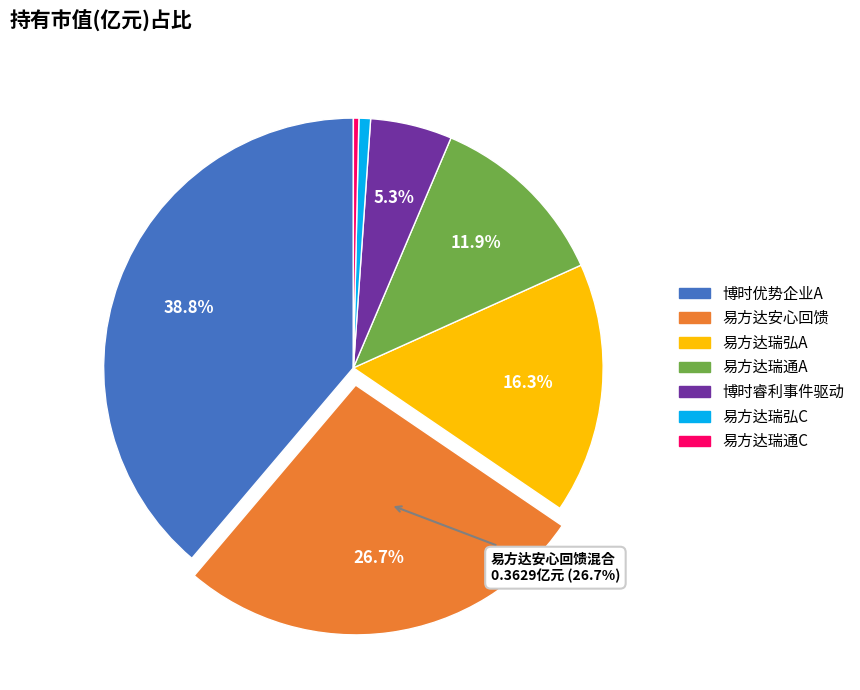

Does any single category account for the majority?

No